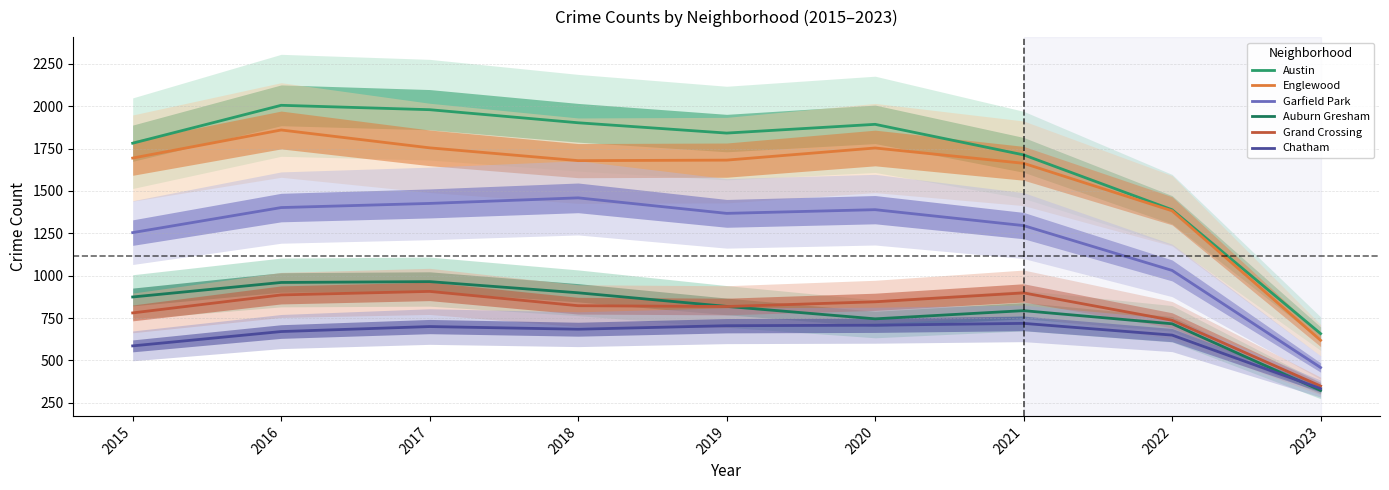

Reading right to left, what are all the values shown in this chart?

Austin: 2023=658.1	2022=1388.7	2021=1712.5	2020=1892.6	2019=1841.0	2018=1901.8	2017=1979.0	2016=2004.8	2015=1781.3
Englewood: 2023=618.8	2022=1382.6	2021=1662.8	2020=1753.0	2019=1681.5	2018=1678.5	2017=1753.9	2016=1859.3	2015=1693.7
Garfield Park: 2023=458.2	2022=1030.9	2021=1295.4	2020=1389.2	2019=1367.5	2018=1459.0	2017=1426.1	2016=1401.7	2015=1254.0
Auburn Gresham: 2023=322.9	2022=716.2	2021=793.6	2020=745.4	2019=818.7	2018=899.1	2017=964.9	2016=959.9	2015=874.3
Grand Crossing: 2023=348.9	2022=736.9	2021=898.4	2020=845.9	2019=818.0	2018=822.9	2017=907.3	2016=886.5	2015=780.4
Chatham: 2023=333.9	2022=649.4	2021=718.6	2020=707.8	2019=704.9	2018=684.2	2017=699.9	2016=670.4	2015=585.9